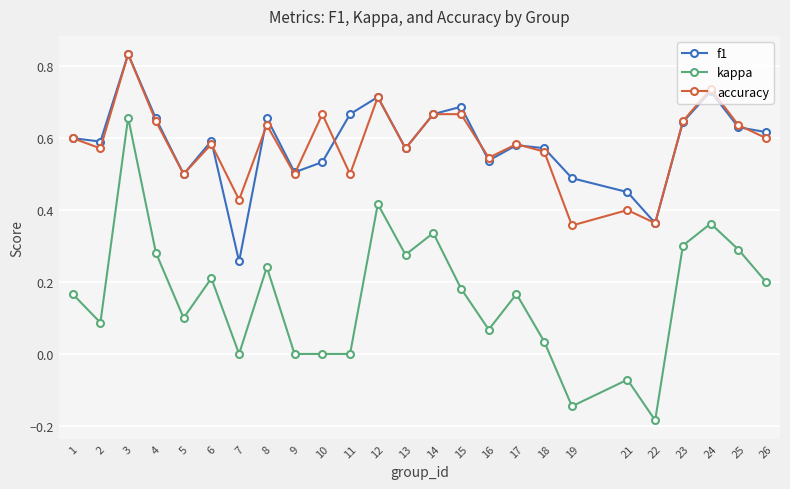

Where is the first local maximum for f1?

3